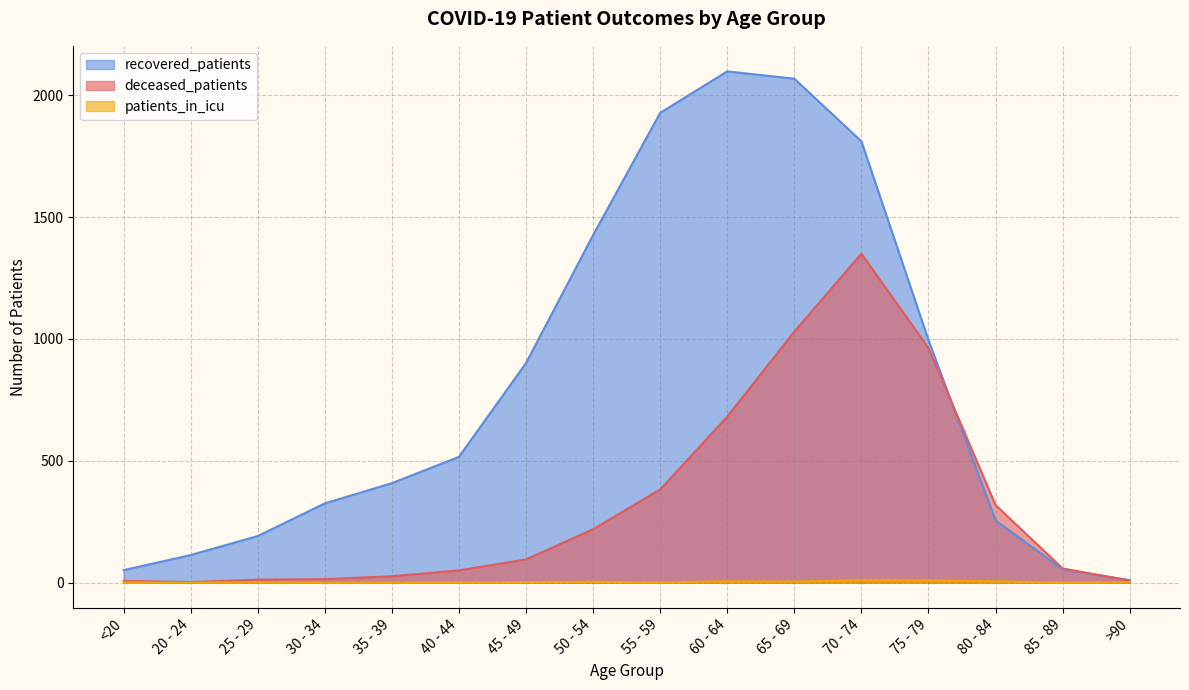

True or false: patients_in_icu and deceased_patients intersect in this chart.

False